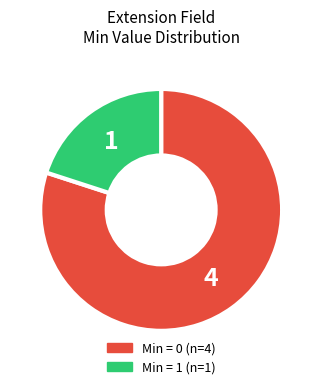

Does any single category account for the majority?

Yes